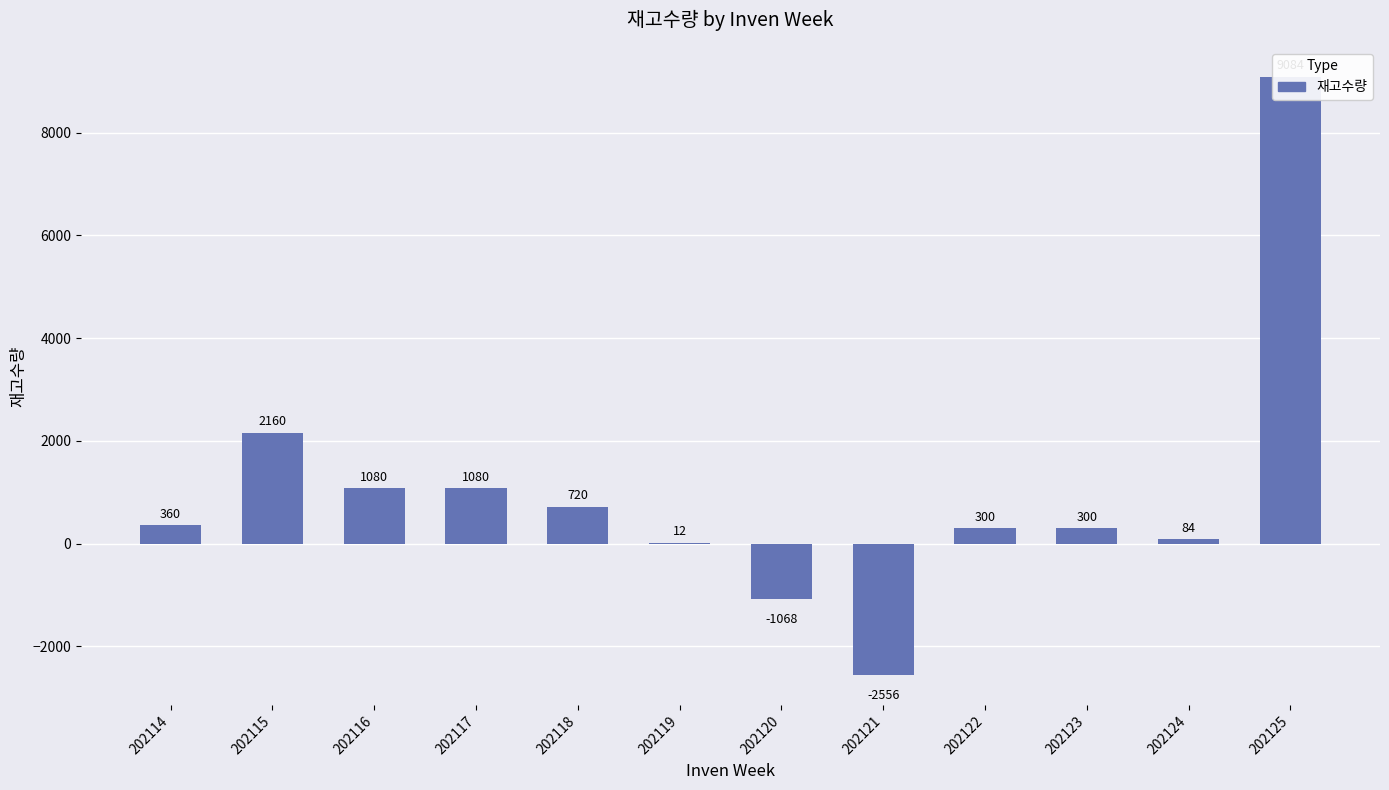

What is the smallest value displayed?

-2556